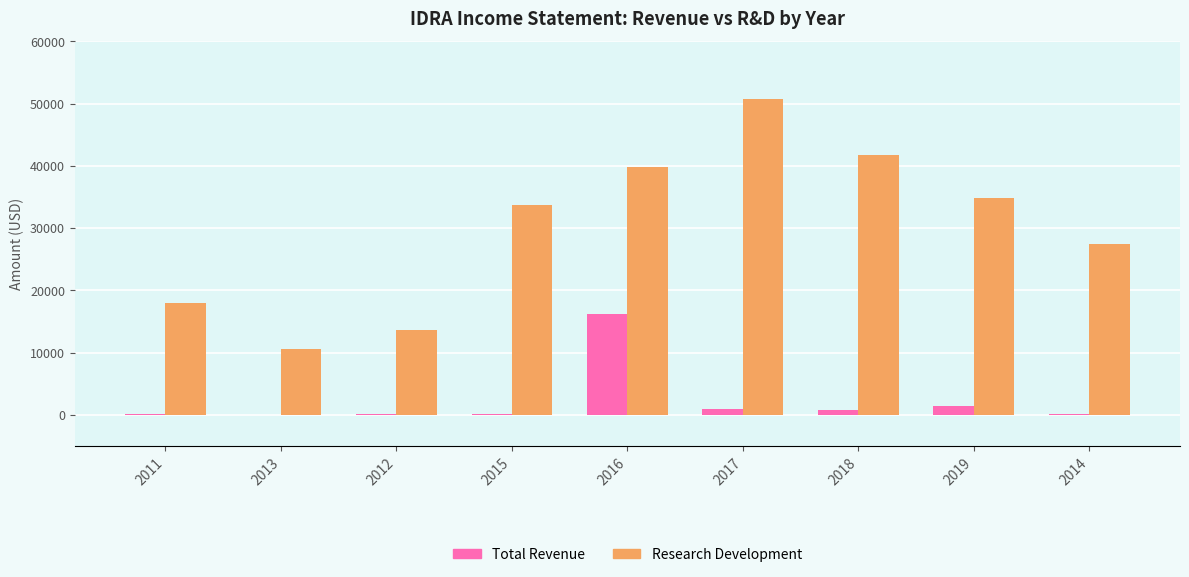

At which category does the chart reach its peak across all series?

2017